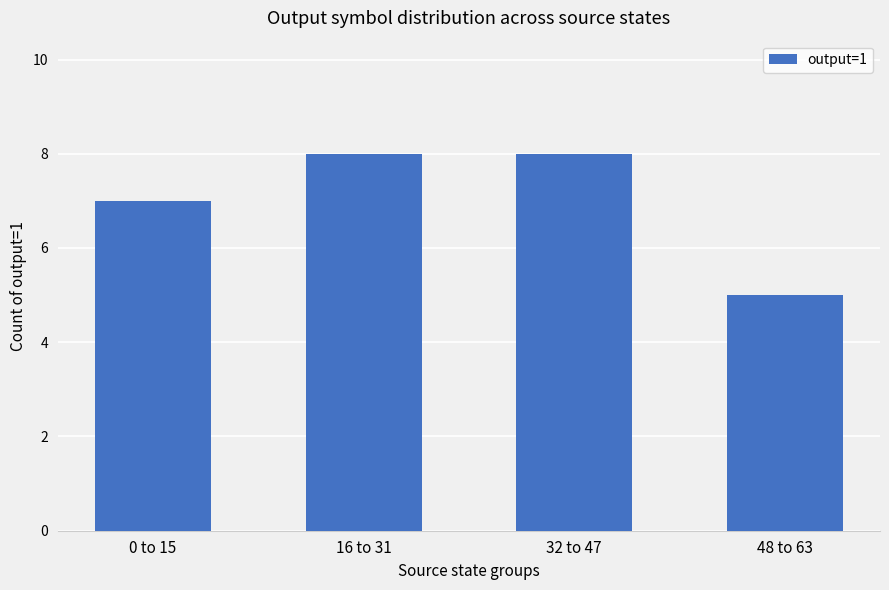

Reading right to left, extract all data points from this chart.

48 to 63=5	32 to 47=8	16 to 31=8	0 to 15=7